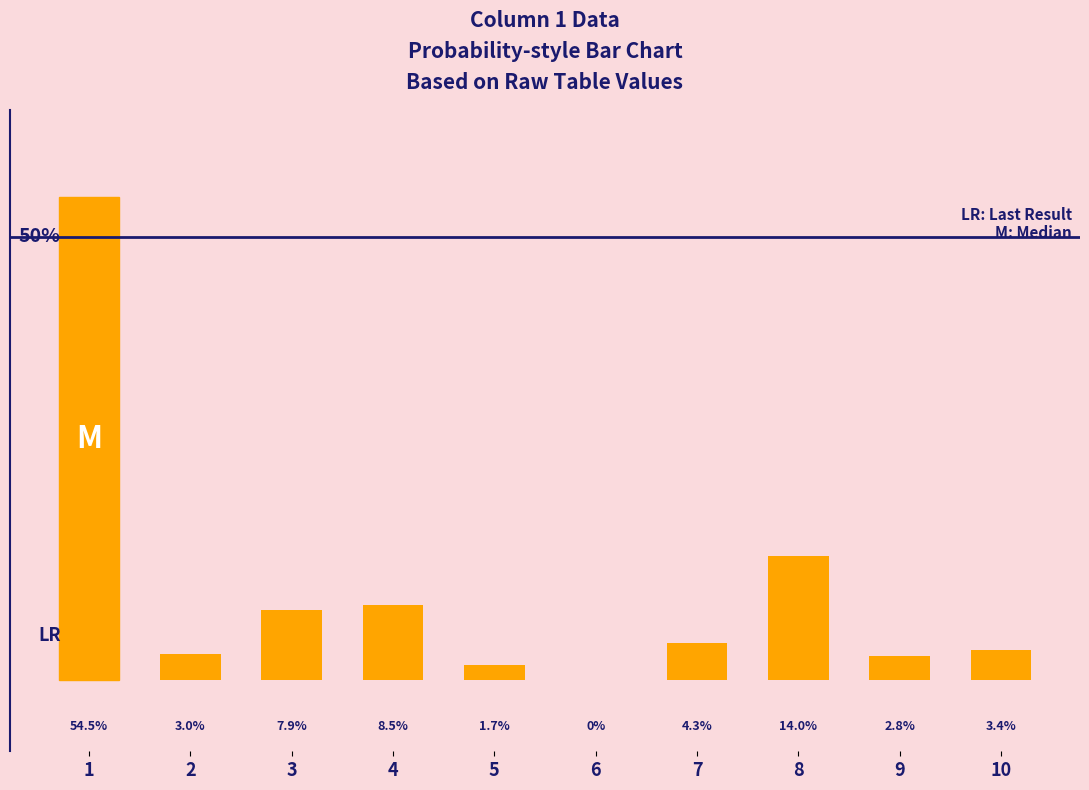

What is the difference between the maximum and minimum values?

54.5